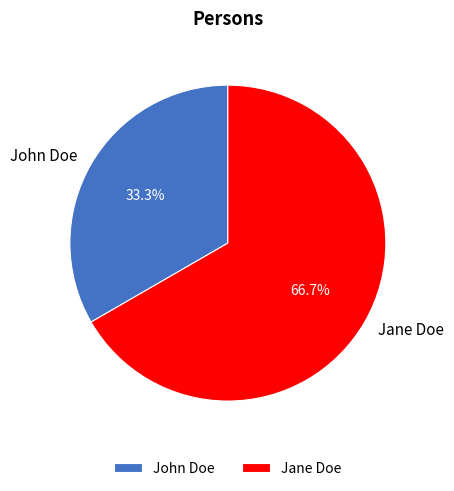

Does John Doe account for over 50% of the chart?

No